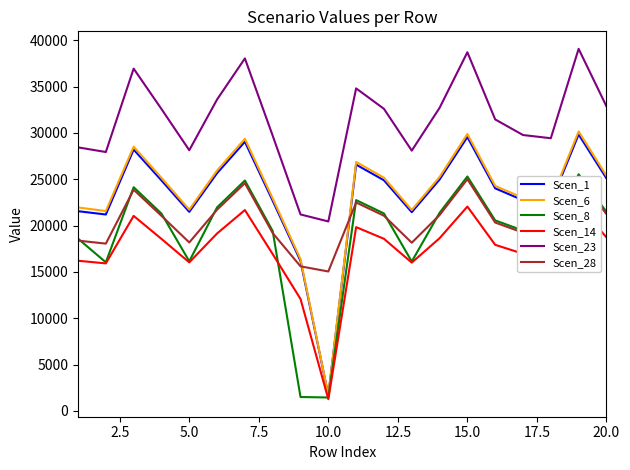

What is the lowest value of the Scen_6 series?

1700.4